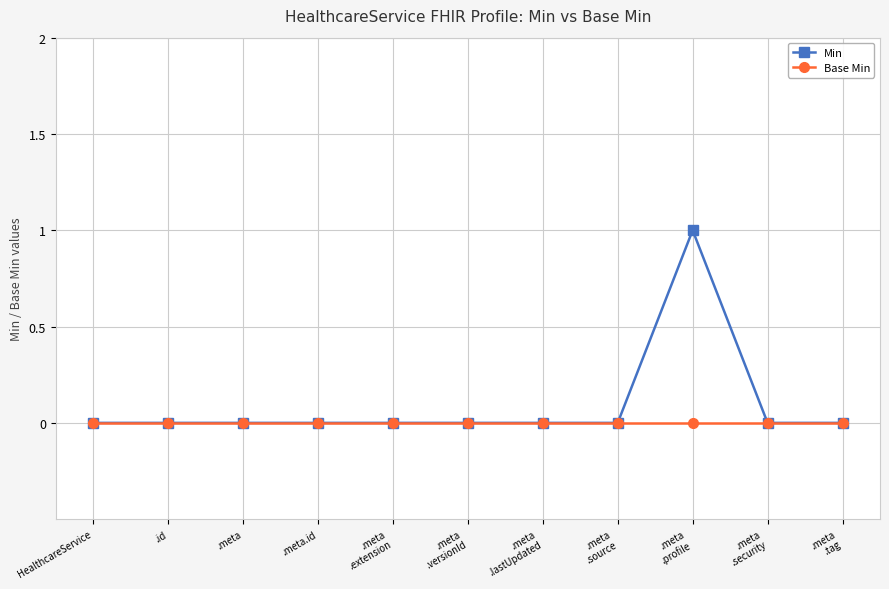

Rank the series by their maximum value, from lowest to highest.

Base Min, Min